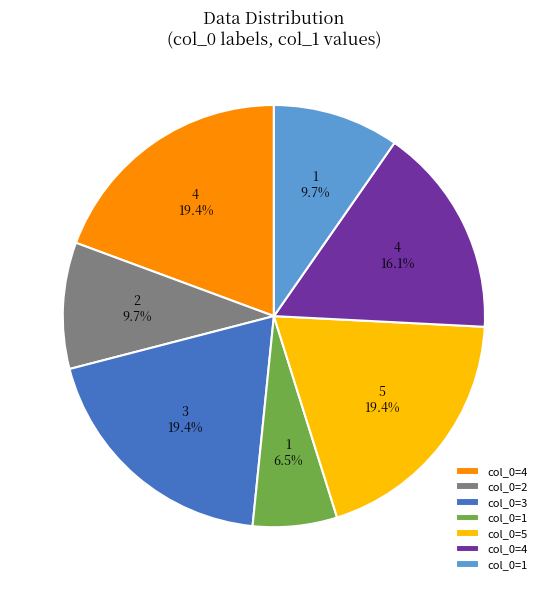

Is there a majority slice in this chart?

No